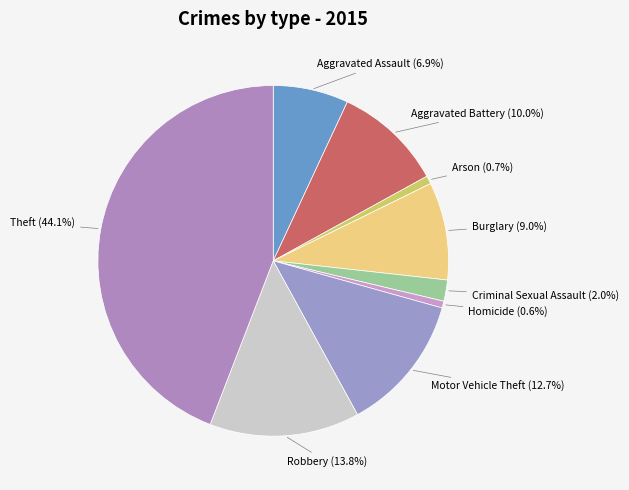

Which slice is the largest?

Theft